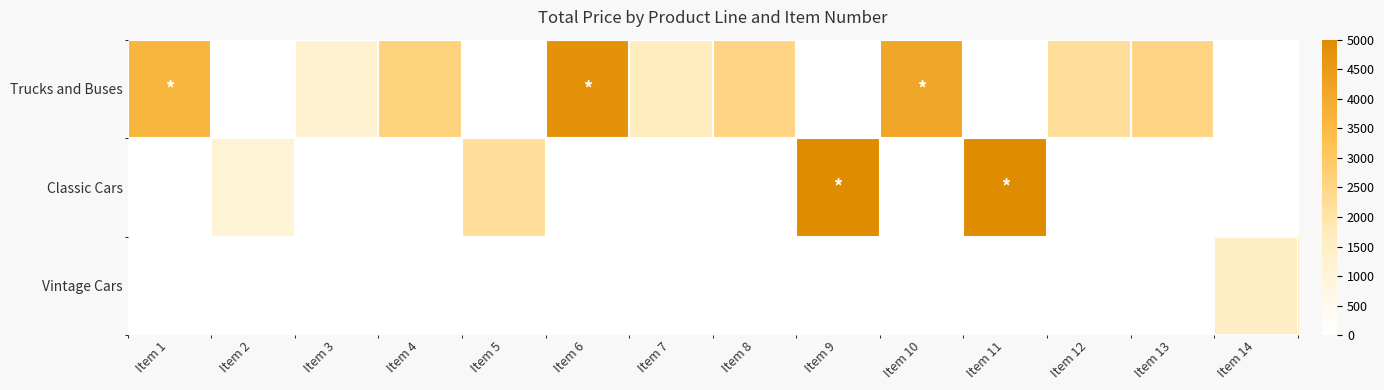

How many data points does each series have?

14